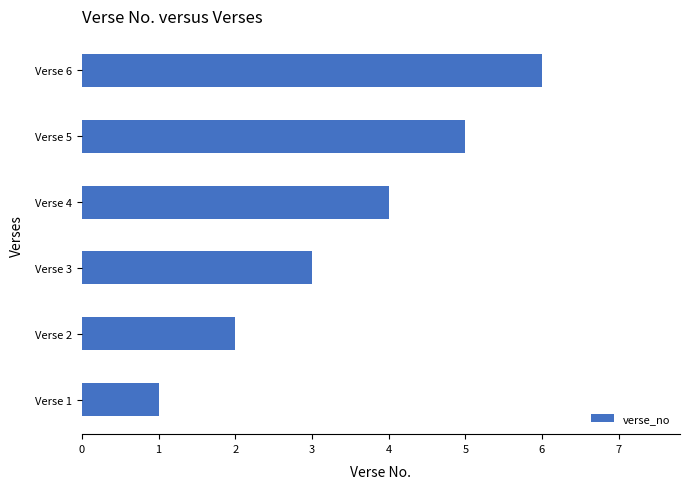

Rank the categories by value from lowest to highest.

Verse 1, Verse 2, Verse 3, Verse 4, Verse 5, Verse 6